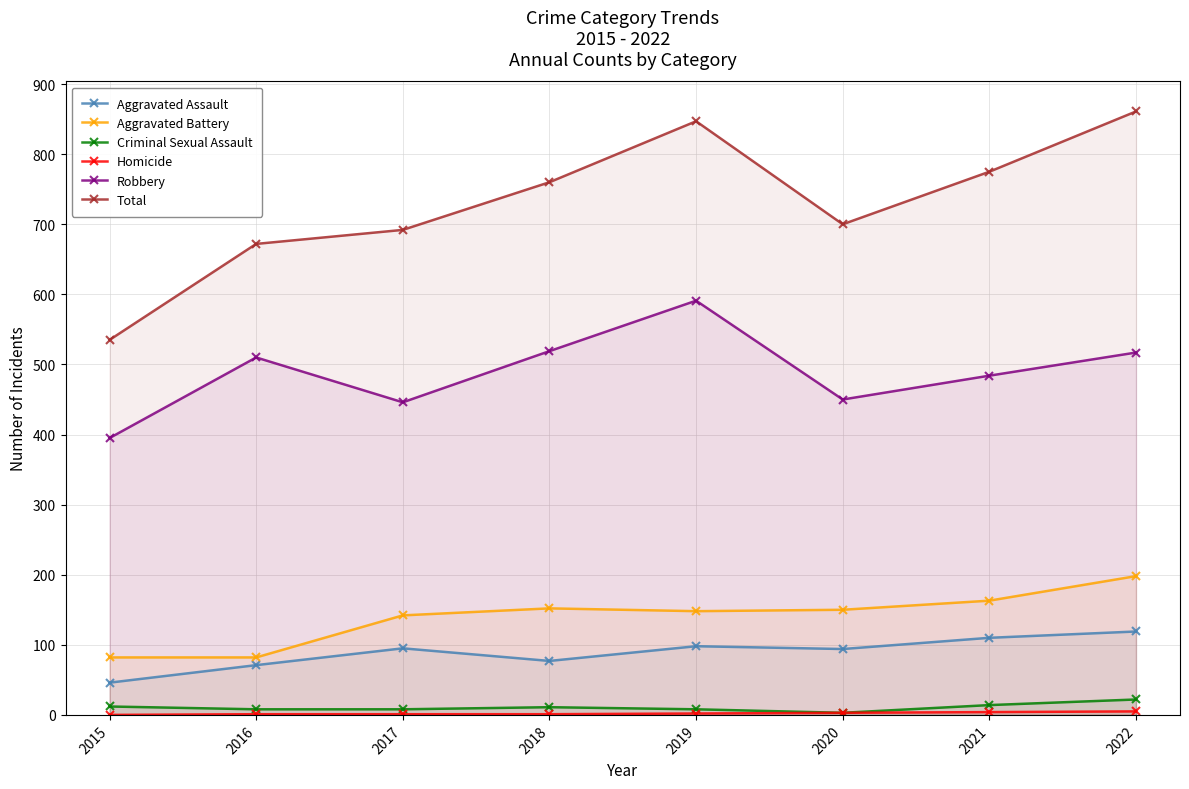

List the labels in order of Robbery value, largest first.

2019, 2018, 2022, 2016, 2021, 2020, 2017, 2015